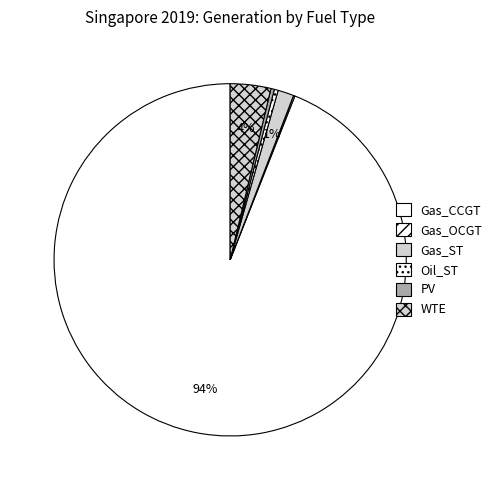

What is the change in value from Gas_OCGT to PV?

+103255.9